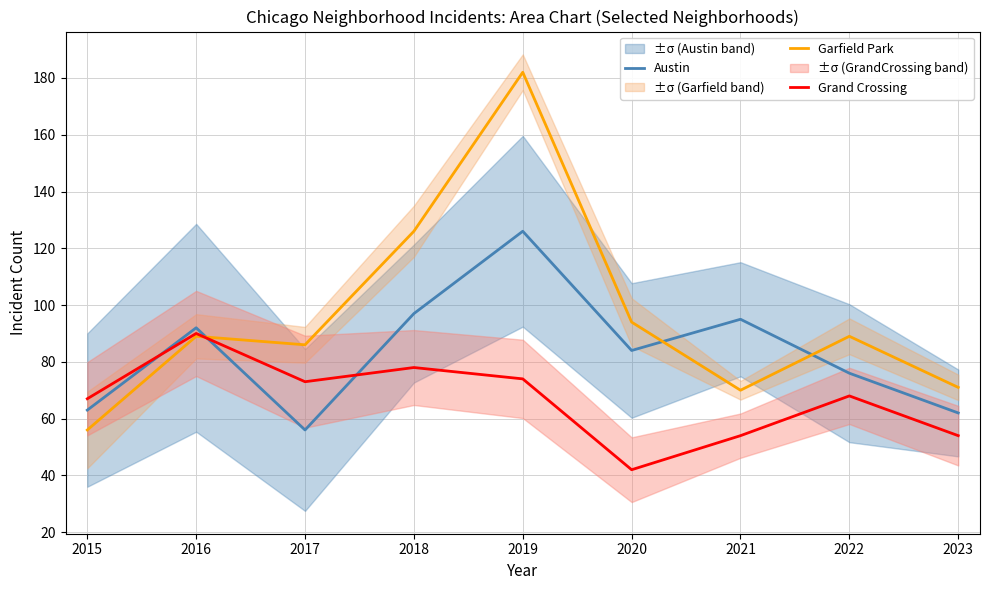

Reading left to right, what are all the values shown in this chart?

Austin: 2015=63	2016=92	2017=56	2018=97	2019=126	2020=84	2021=95	2022=76	2023=62
Garfield Park: 2015=56	2016=89	2017=86	2018=126	2019=182	2020=94	2021=70	2022=89	2023=71
Grand Crossing: 2015=67	2016=90	2017=73	2018=78	2019=74	2020=42	2021=54	2022=68	2023=54